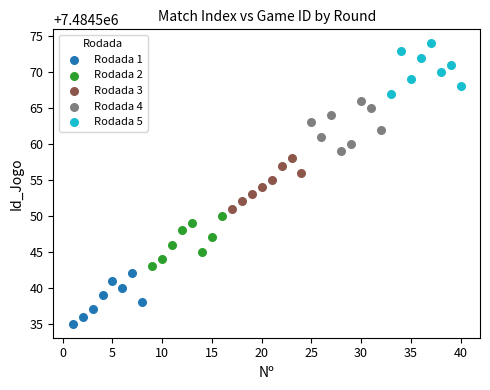

Which series contains the highest Y value?

Rodada 5